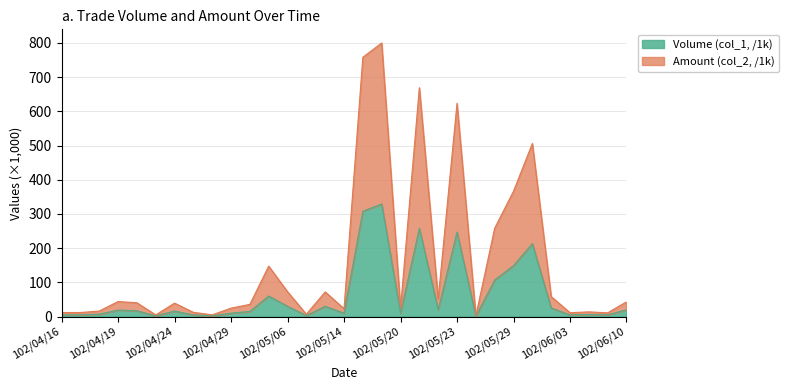

True or false: Amount (col_2) and Volume (col_1) intersect in this chart.

False